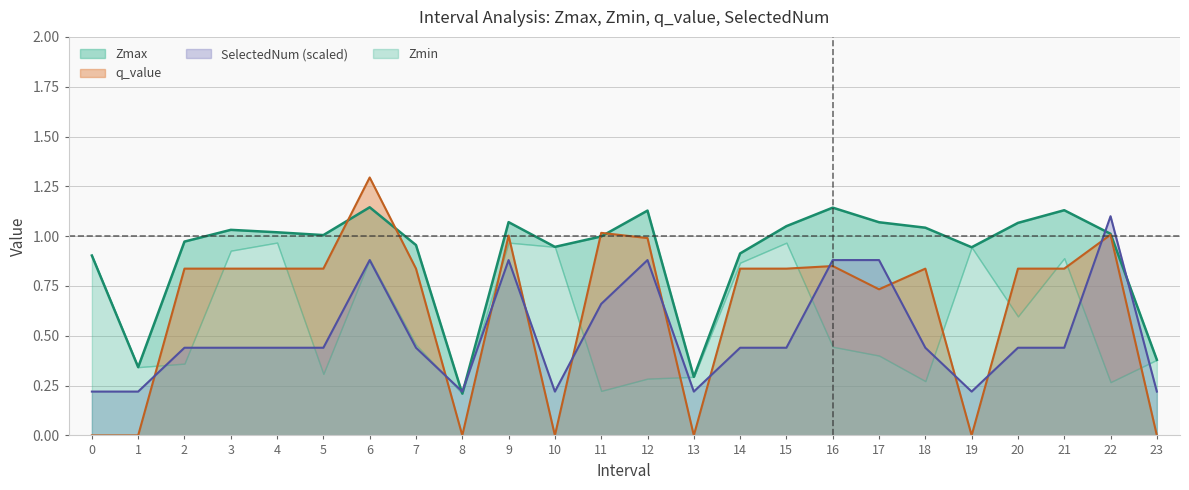

How many times do q_value and SelectedNum (scaled) cross each other?

12